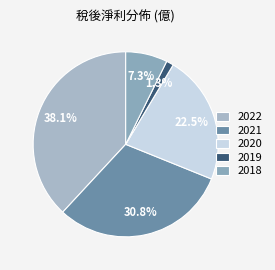

To the nearest percent, what is the difference between the largest and smallest slice percentages?

37%